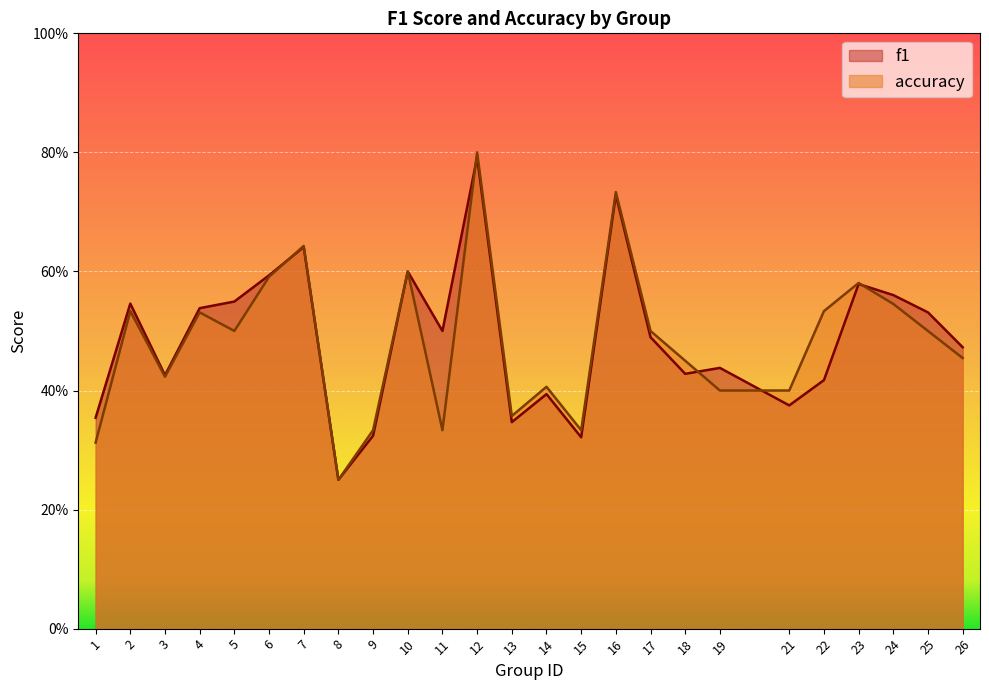

What is the value of the f1 point at the 17th from the left?

0.5